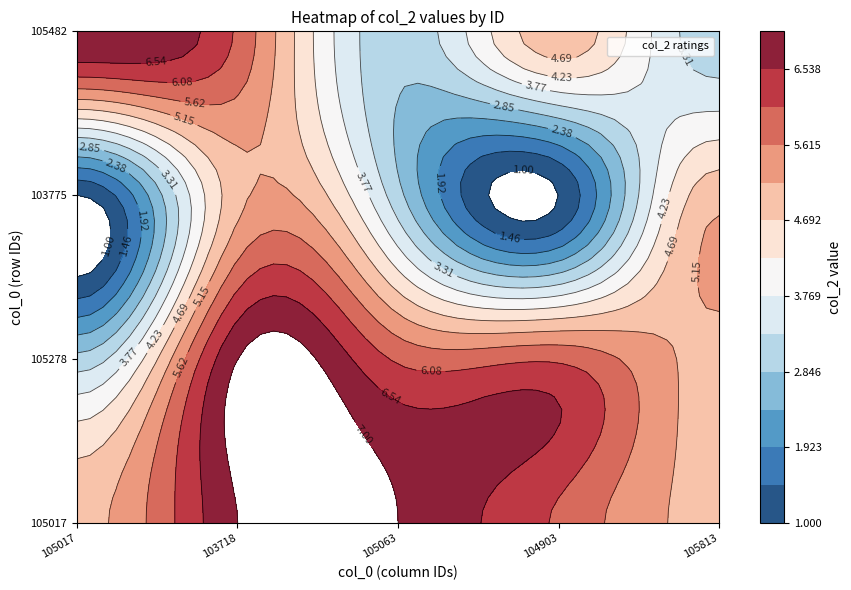

Reading right to left, transcribe all the data shown in this chart.

6	3	3	5	5	6	3	5	7	6	1	5	7	3	1	3	5	3	6	7	5	1	3	5	1	5	6	6	7	3	5	6	7	7	5